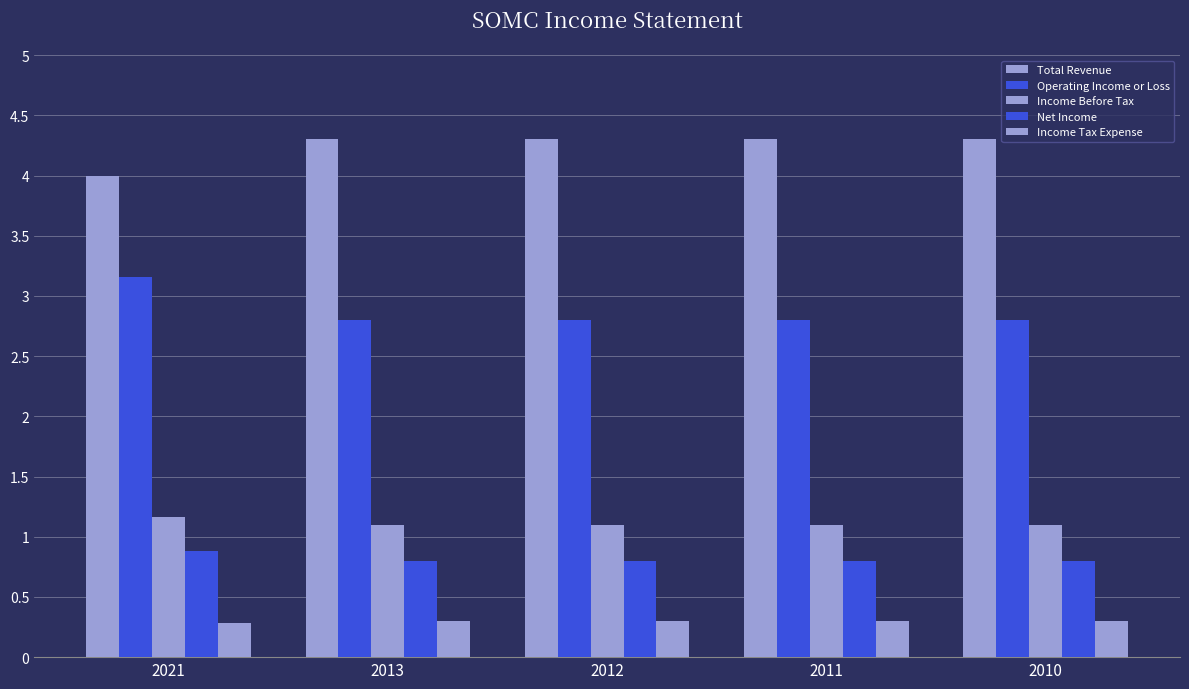

What is the minimum value shown in the chart?

0.3